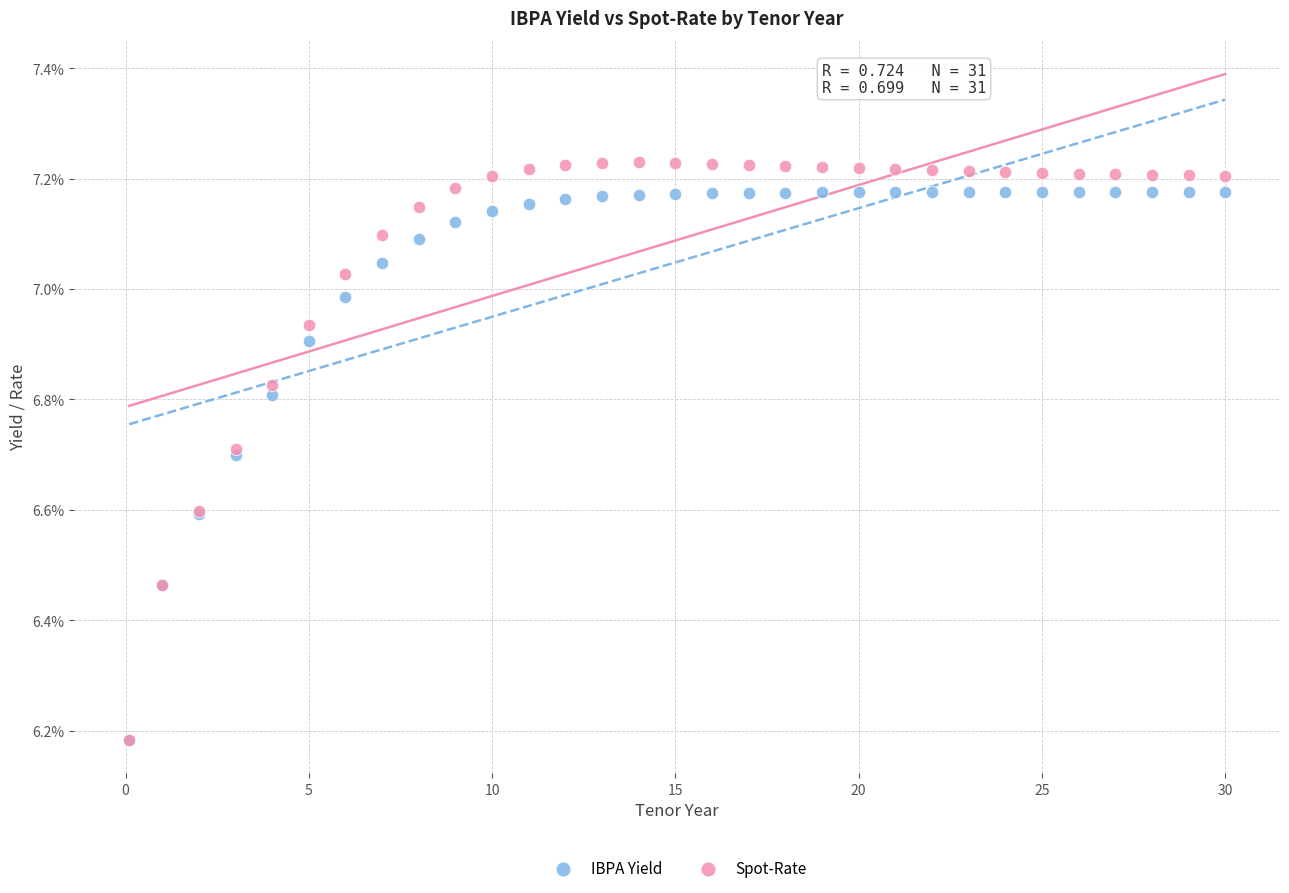

Which series has the largest Y range (max minus min)?

Spot-Rate